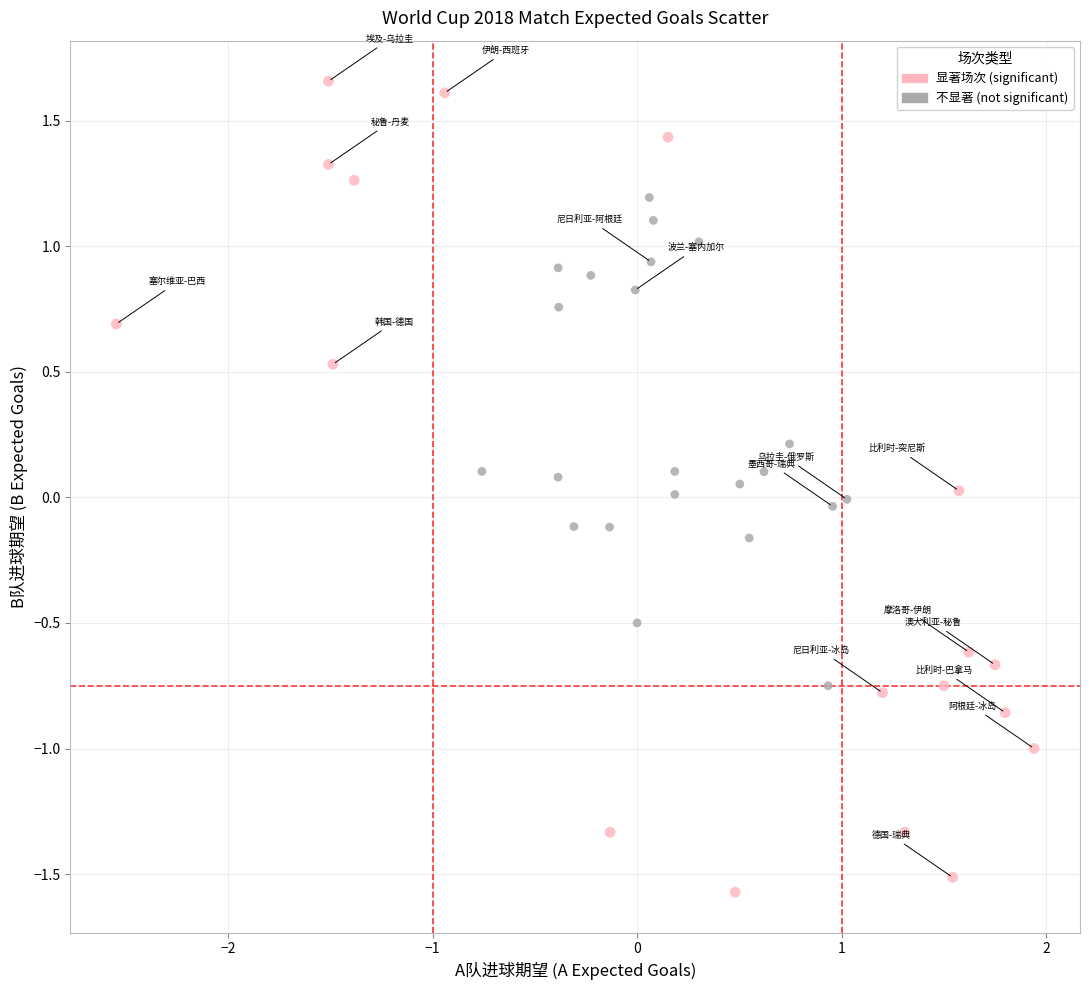

What is the range of Y values (max minus min)?

3.2